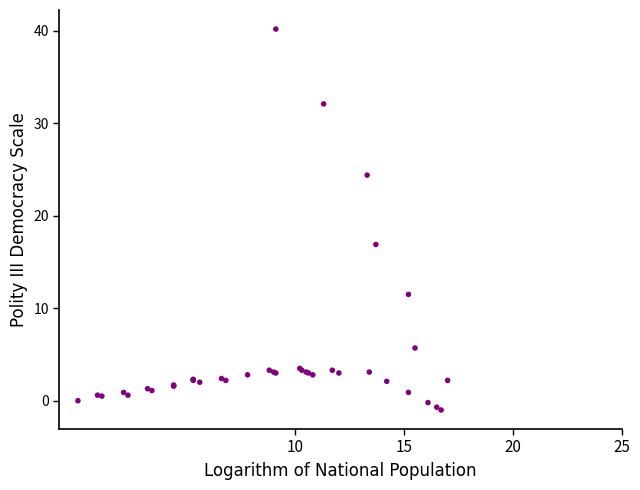

What Y value in the scatter plot is closest to 19?

16.9